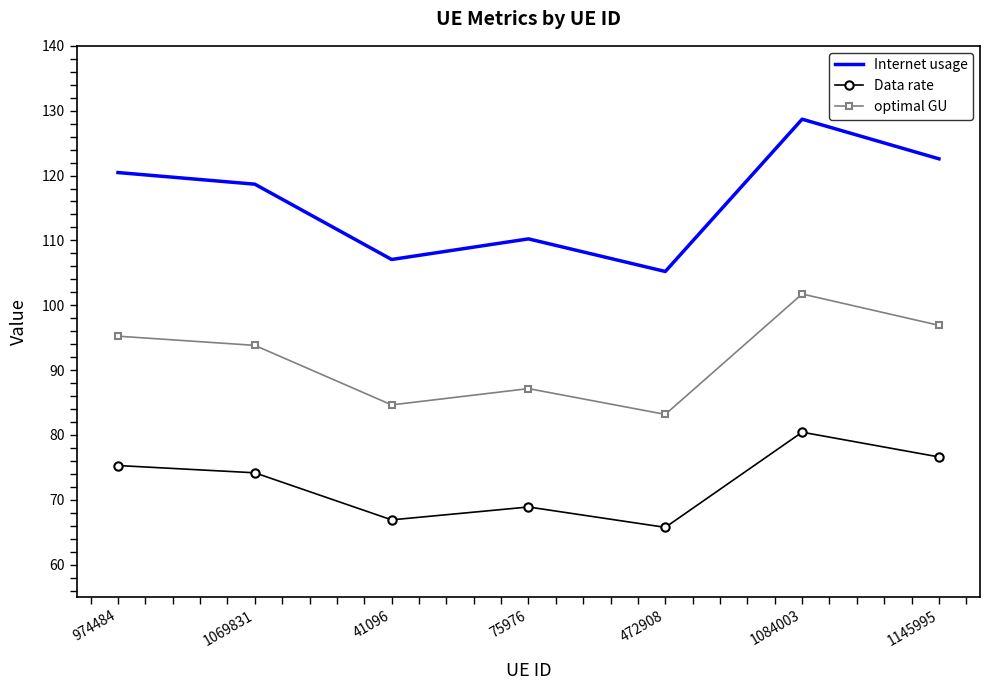

Is it true that Internet usage equals 44.1 at 75976?

False